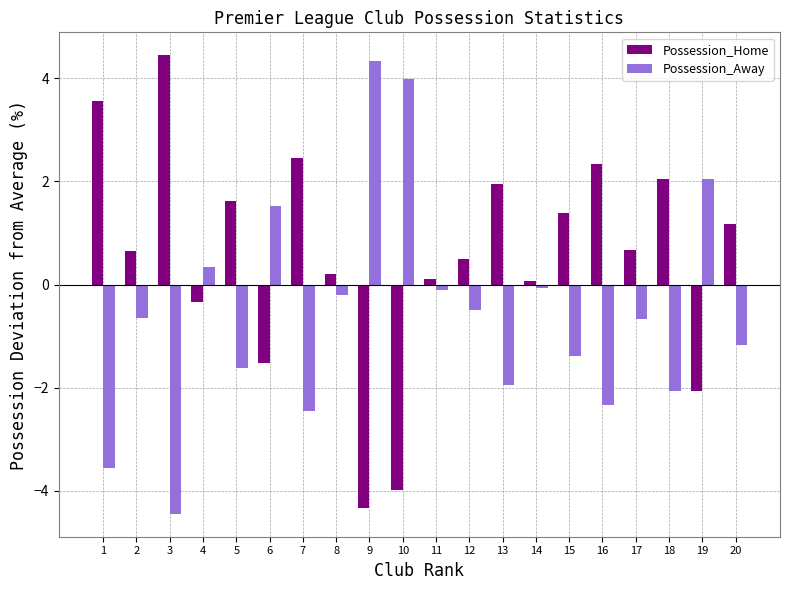

What is the average value of the Possession_Home series?

0.5